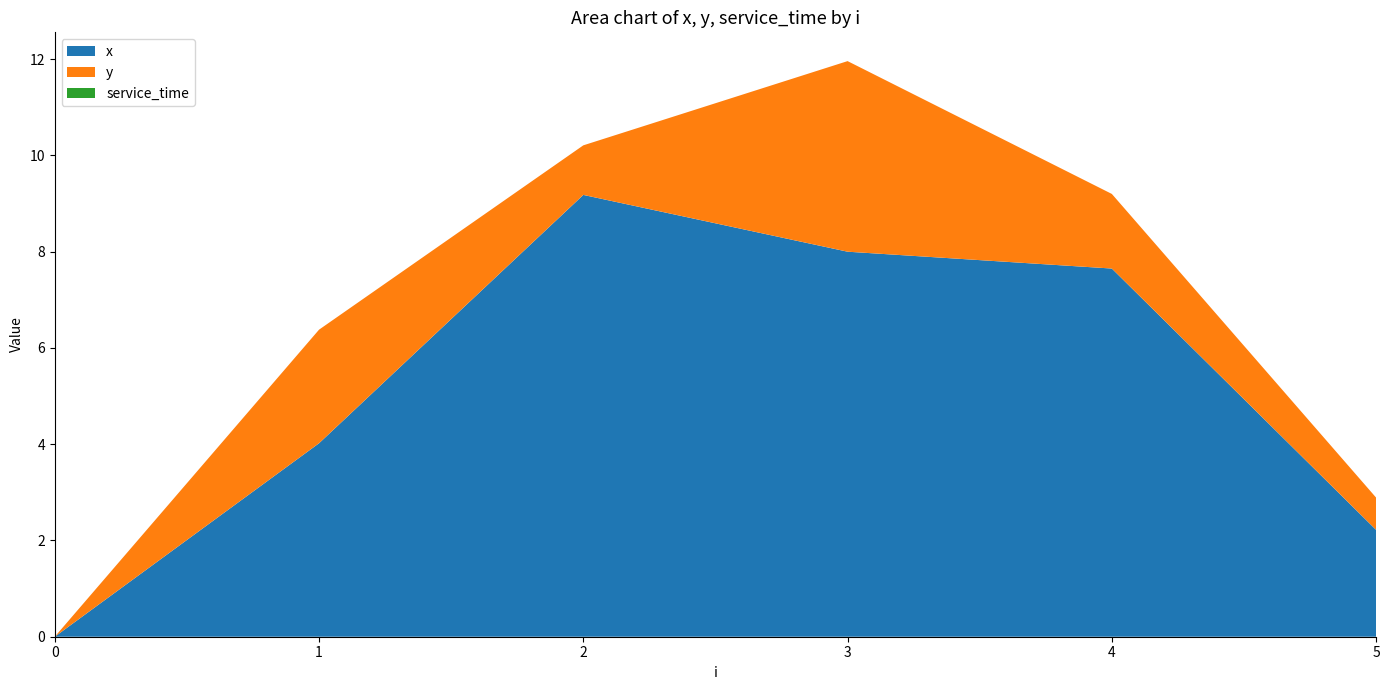

Reading right to left, transcribe all the data shown in this chart.

x: 2.2	7.7	8.0	9.2	4.0	0.0
y: 0.7	1.6	4.0	1.0	2.4	0.0
service_time: 0.0	0.0	0.0	0.0	0.0	0.0